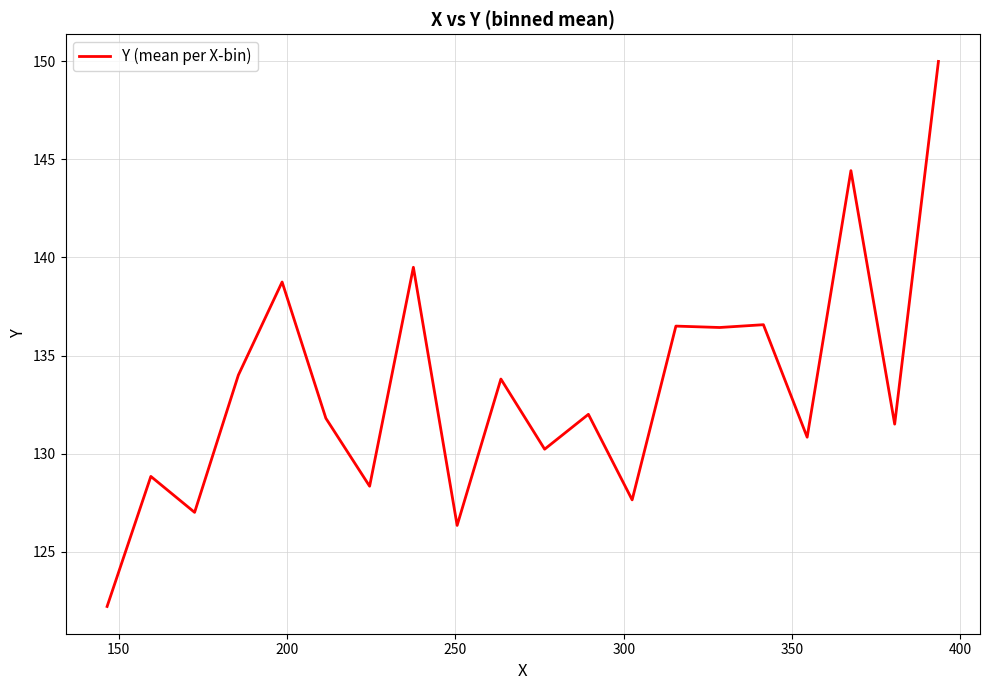

What is the smallest value displayed?

122.2